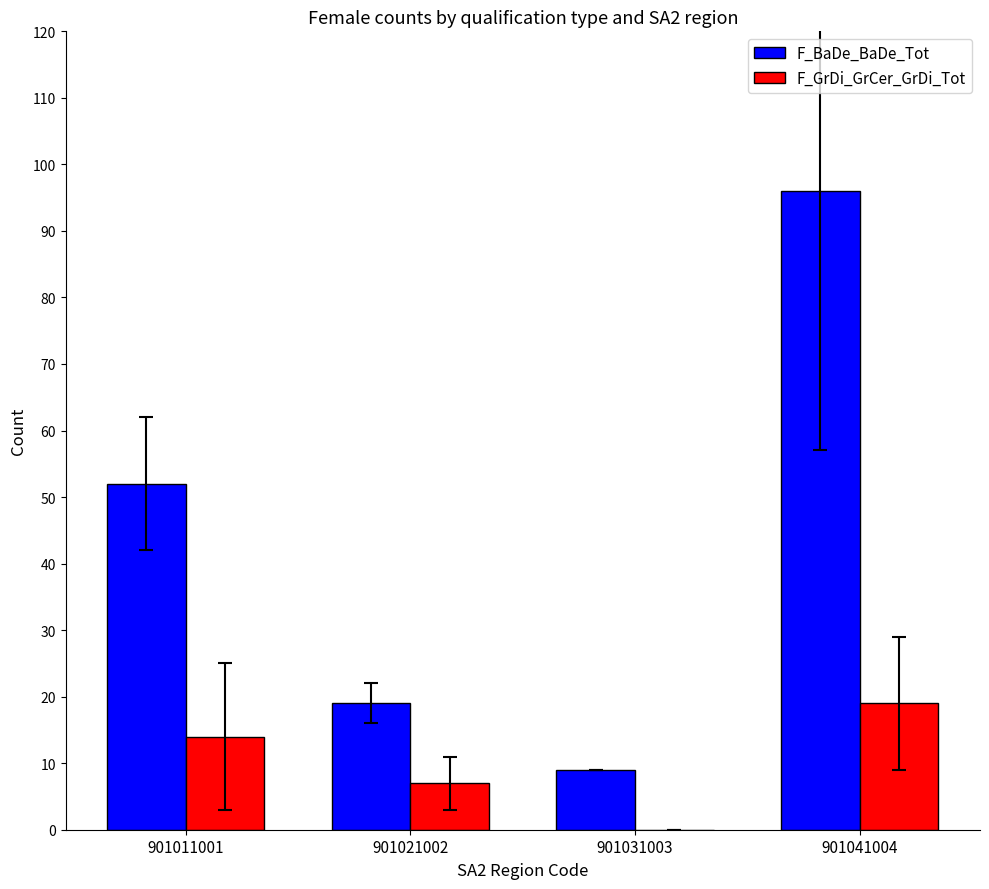

Is the value of F_BaDe_BaDe_Tot at 901031003 greater than the value of F_GrDi_GrCer_GrDi_Tot at 901031003?

Yes